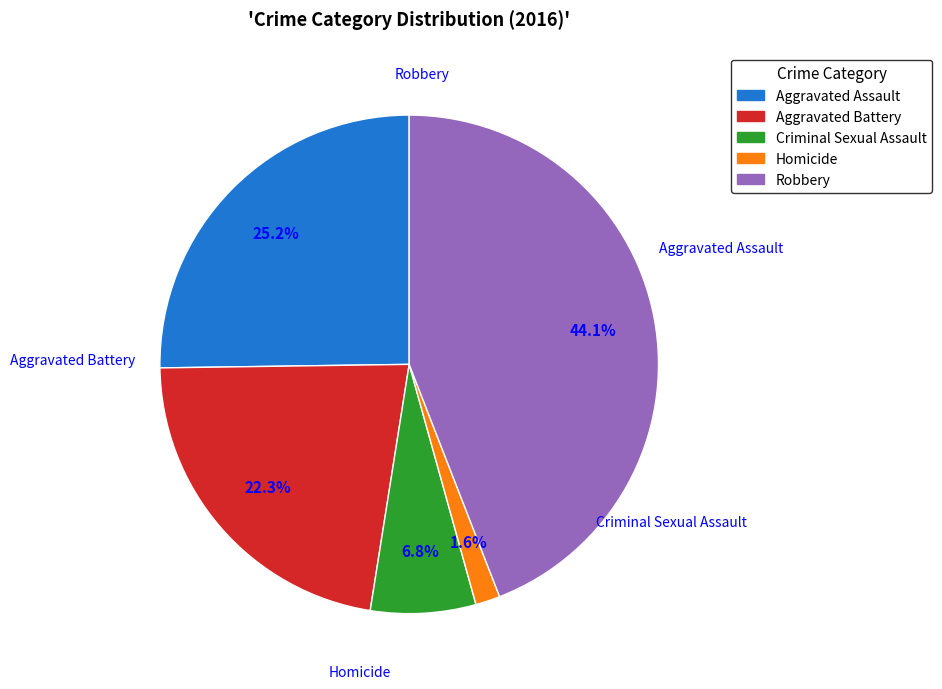

To the nearest percent, what is the combined percentage of Aggravated Assault and Criminal Sexual Assault?

32%